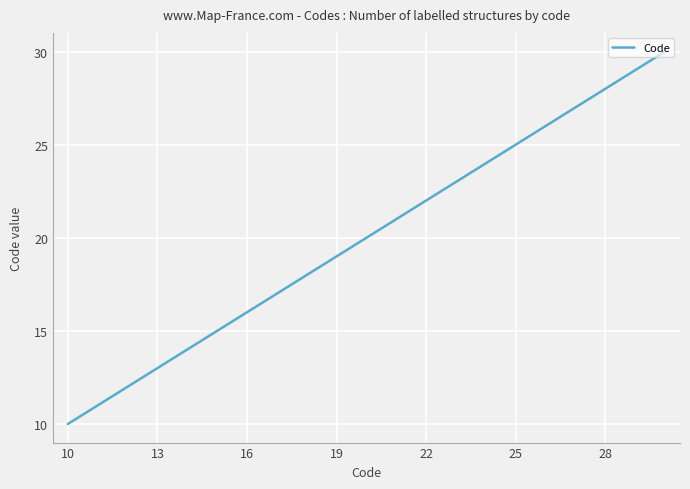

What is the maximum value shown in the chart?

30